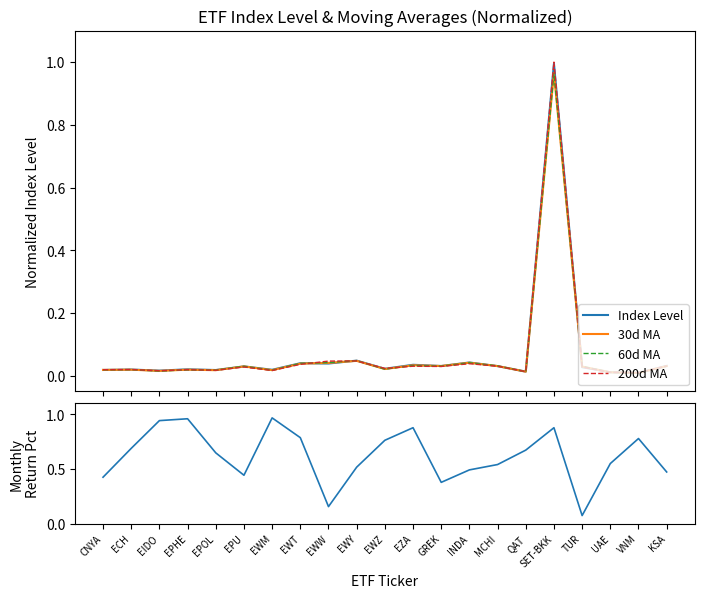

Reading left to right, transcribe all the data shown in this chart.

Index Level: CNYA=0.0	ECH=0.0	EIDO=0.0	EPHE=0.0	EPOL=0.0	EPU=0.0	EWM=0.0	EWT=0.0	EWW=0.0	EWY=0.0	EWZ=0.0	EZA=0.0	GREK=0.0	INDA=0.0	MCHI=0.0	QAT=0.0	SET-BKK=1.0	TUR=0.0	UAE=0.0	VNM=0.0	KSA=0.0
30d MA: CNYA=0.0	ECH=0.0	EIDO=0.0	EPHE=0.0	EPOL=0.0	EPU=0.0	EWM=0.0	EWT=0.0	EWW=0.0	EWY=0.0	EWZ=0.0	EZA=0.0	GREK=0.0	INDA=0.0	MCHI=0.0	QAT=0.0	SET-BKK=1.0	TUR=0.0	UAE=0.0	VNM=0.0	KSA=0.0
60d MA: CNYA=0.0	ECH=0.0	EIDO=0.0	EPHE=0.0	EPOL=0.0	EPU=0.0	EWM=0.0	EWT=0.0	EWW=0.0	EWY=0.0	EWZ=0.0	EZA=0.0	GREK=0.0	INDA=0.0	MCHI=0.0	QAT=0.0	SET-BKK=1.0	TUR=0.0	UAE=0.0	VNM=0.0	KSA=0.0
200d MA: CNYA=0.0	ECH=0.0	EIDO=0.0	EPHE=0.0	EPOL=0.0	EPU=0.0	EWM=0.0	EWT=0.0	EWW=0.0	EWY=0.0	EWZ=0.0	EZA=0.0	GREK=0.0	INDA=0.0	MCHI=0.0	QAT=0.0	SET-BKK=1.0	TUR=0.0	UAE=0.0	VNM=0.0	KSA=0.0
Monthly Return Pct: CNYA=0.4	ECH=0.7	EIDO=0.9	EPHE=1.0	EPOL=0.6	EPU=0.4	EWM=1.0	EWT=0.8	EWW=0.2	EWY=0.5	EWZ=0.8	EZA=0.9	GREK=0.4	INDA=0.5	MCHI=0.5	QAT=0.7	SET-BKK=0.9	TUR=0.1	UAE=0.5	VNM=0.8	KSA=0.5